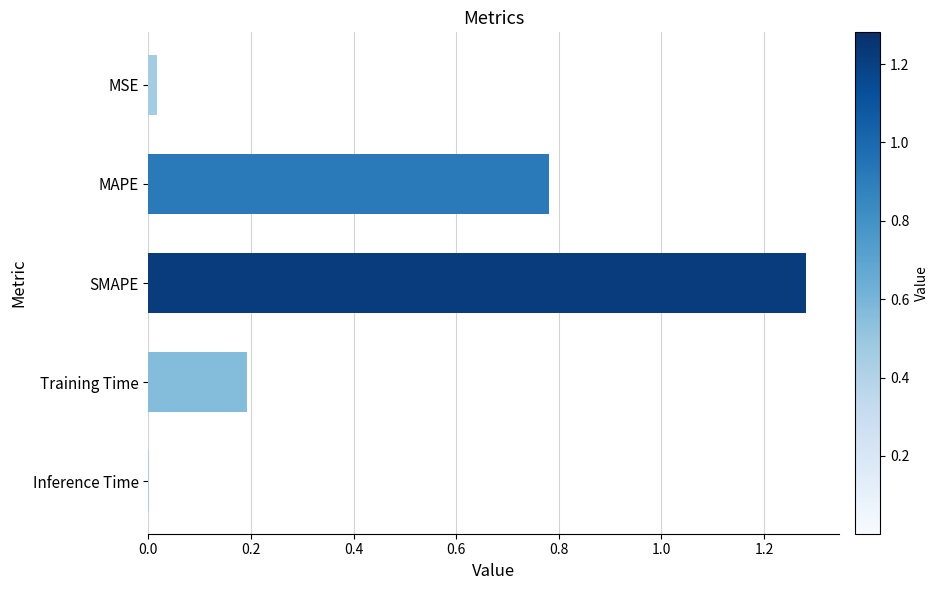

How many series are shown in this chart?

1